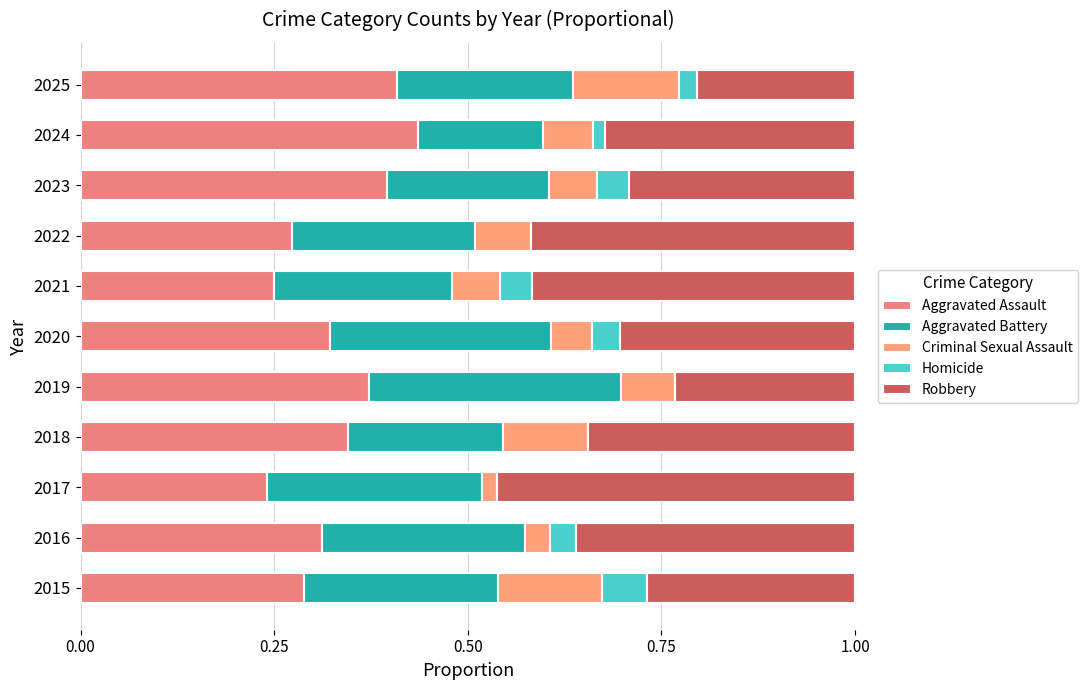

Reading left to right, extract all data points from this chart.

Aggravated Assault: 0.3	0.3	0.2	0.3	0.4	0.3	0.2	0.3	0.4	0.4	0.4
Aggravated Battery: 0.2	0.3	0.3	0.2	0.3	0.3	0.2	0.2	0.2	0.2	0.2
Criminal Sexual Assault: 0.1	0.0	0.0	0.1	0.1	0.1	0.1	0.1	0.1	0.1	0.1
Homicide: 0.1	0.0	0.0	0.0	0.0	0.0	0.0	0.0	0.0	0.0	0.0
Robbery: 0.3	0.4	0.5	0.3	0.2	0.3	0.4	0.4	0.3	0.3	0.2